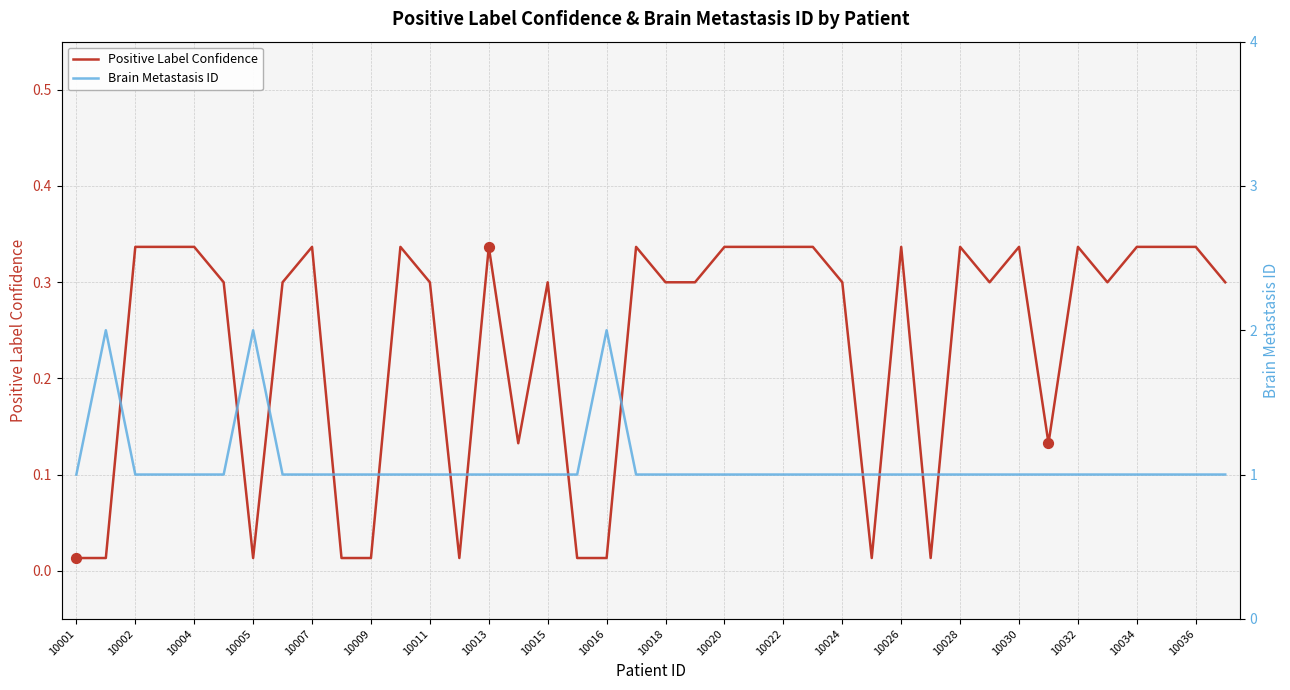

Which series contains the highest Y value?

Brain Metastasis ID